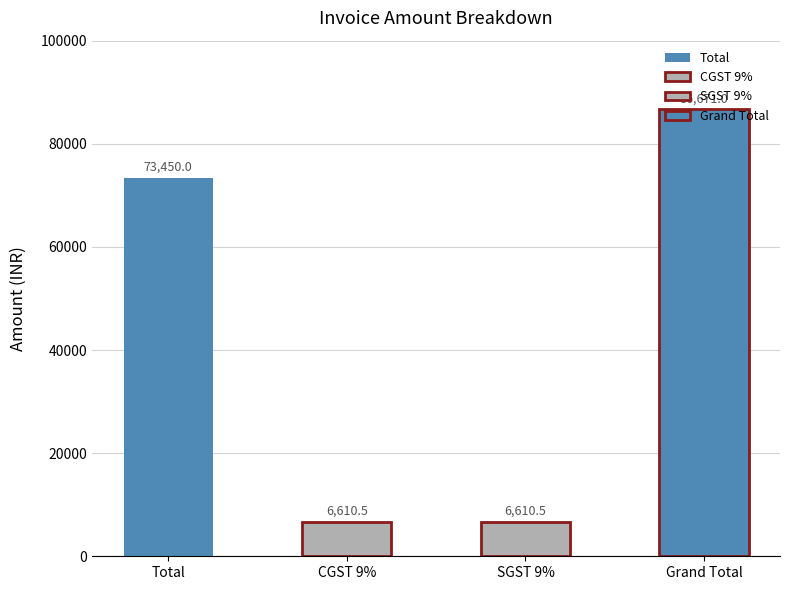

What is the difference between the maximum and second lowest values?

80060.5